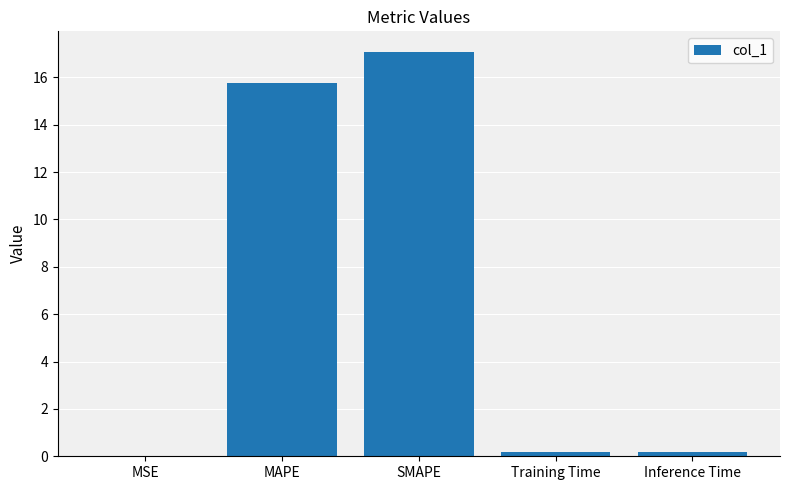

Are the bars grouped side by side (vs. stacked)?

No